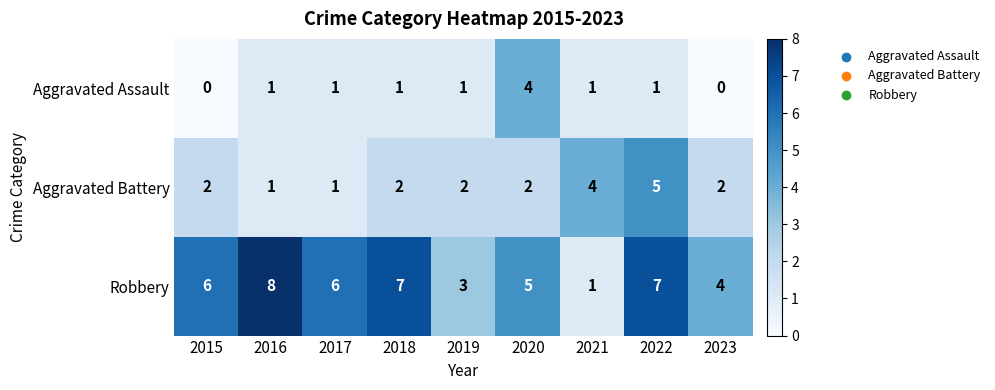

Count the Robbery values in the range 4 to 7.

6